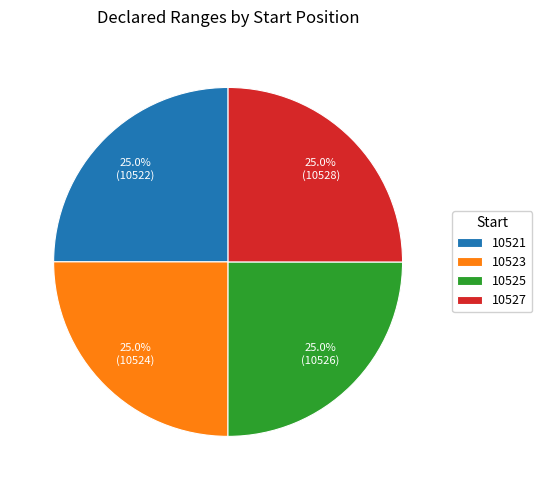

What percentage do 10525 and 10521 together represent?

50.0%